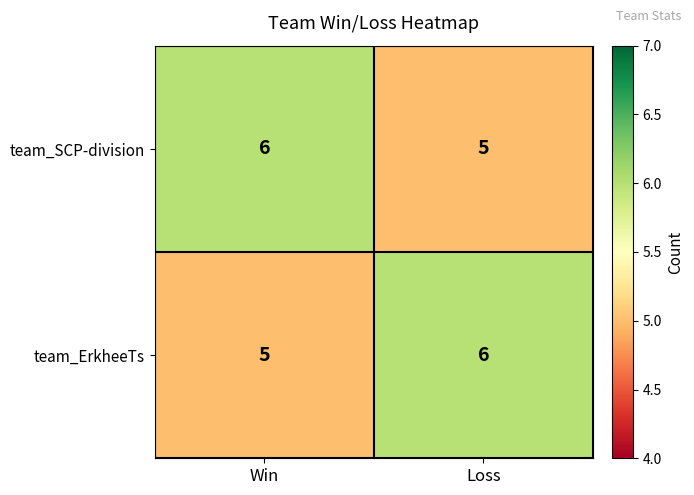

True or false: team_ErkheeTs has a value of 3 at Loss.

False